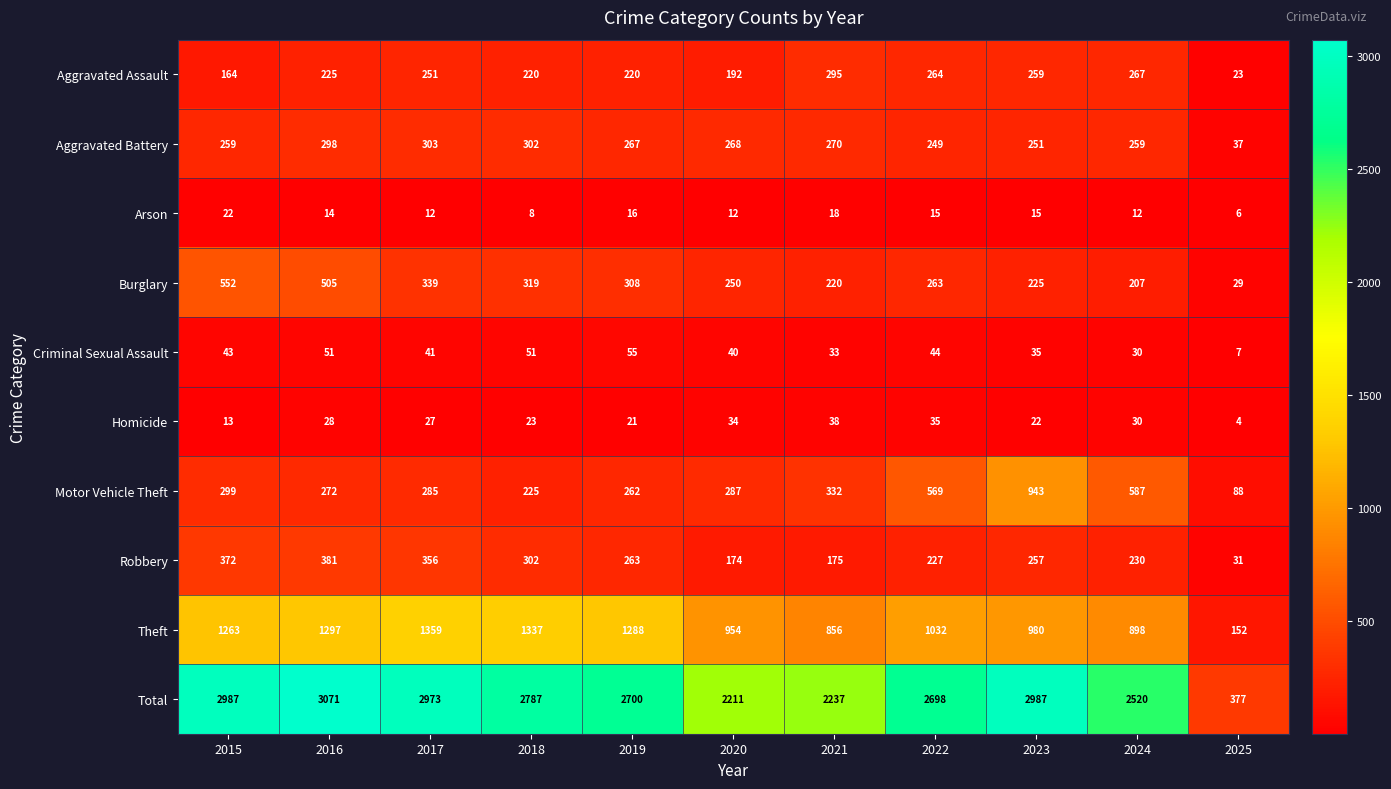

What is the difference between the Homicide values at 2021 and 2025?

34